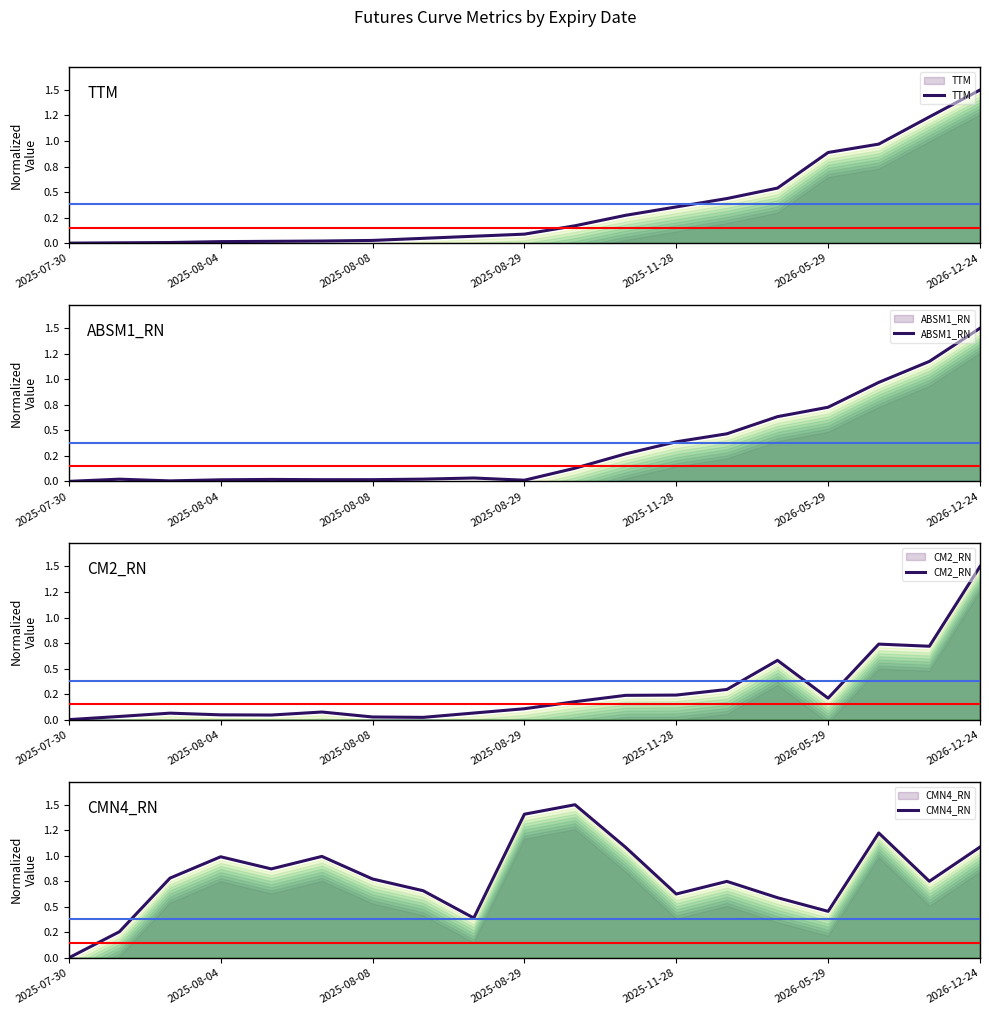

What is the value of the CM2_RN point at the 3rd from the left?

0.1